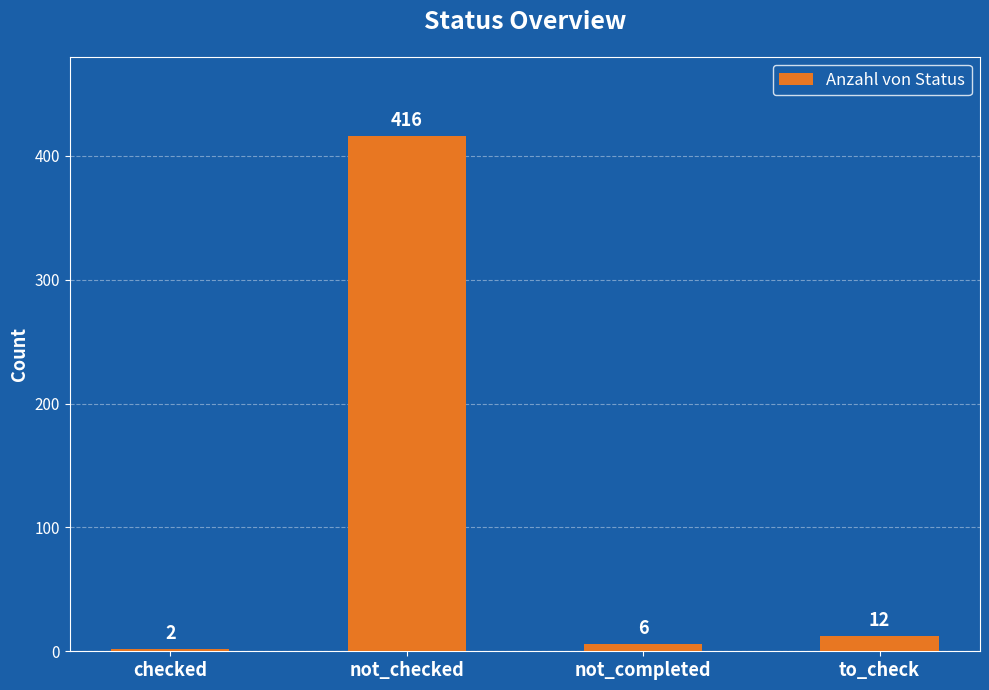

At which category does the chart reach its minimum across all series?

checked